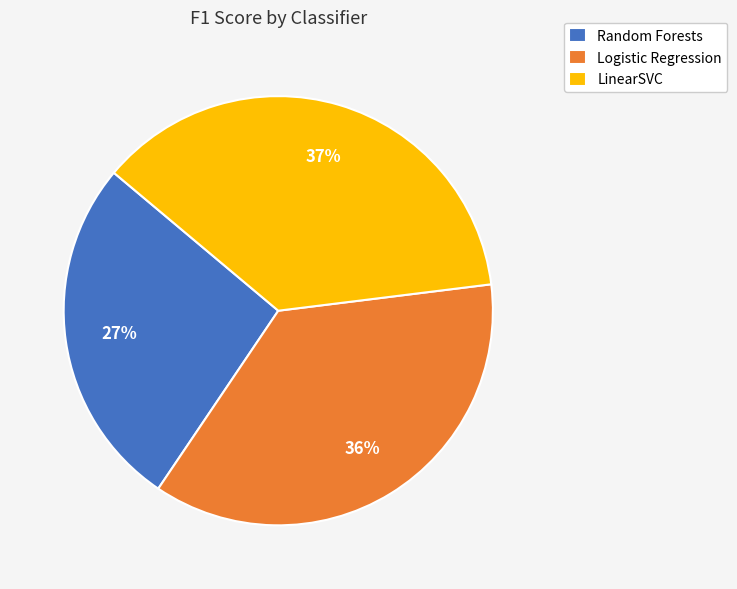

How many segments does this pie chart have?

3